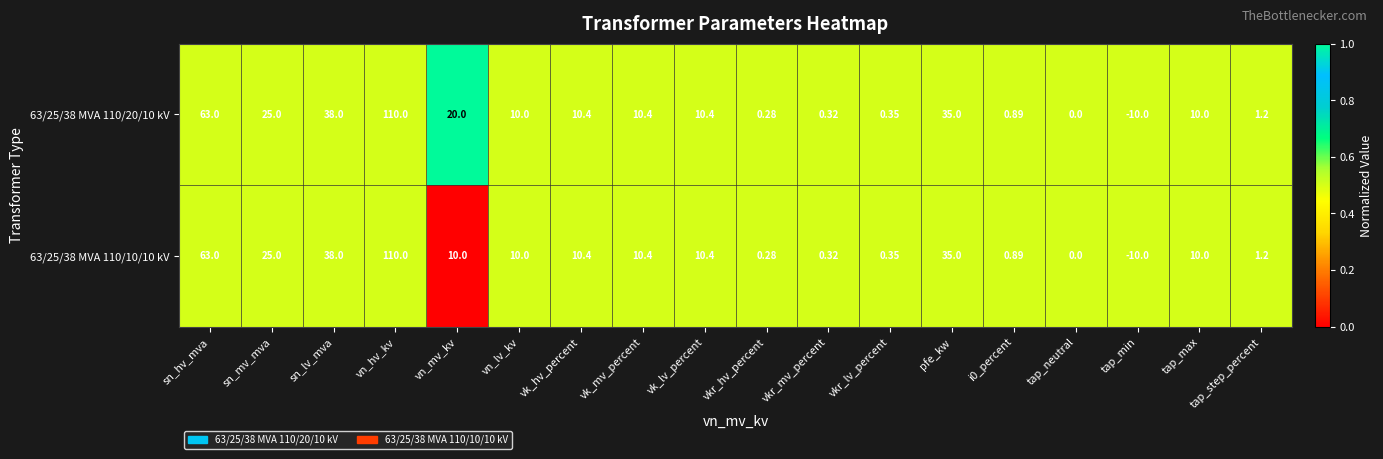

At which category is the sum across all series the highest?

vn_hv_kv